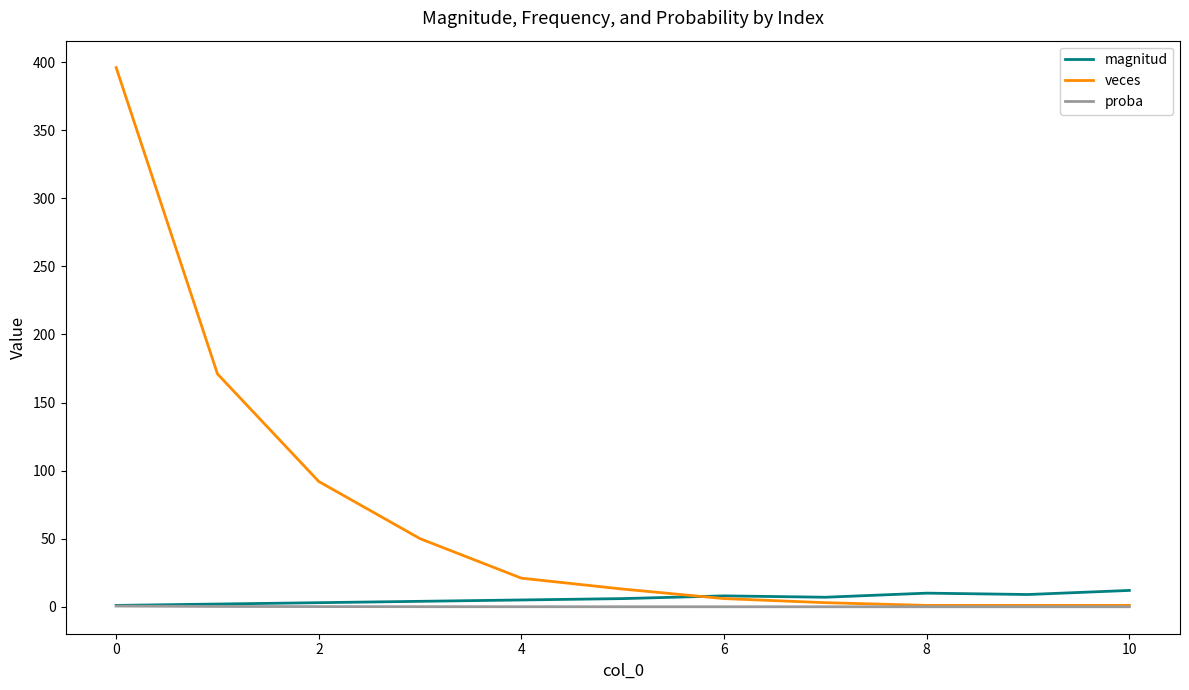

Which series has the largest total across all categories?

veces